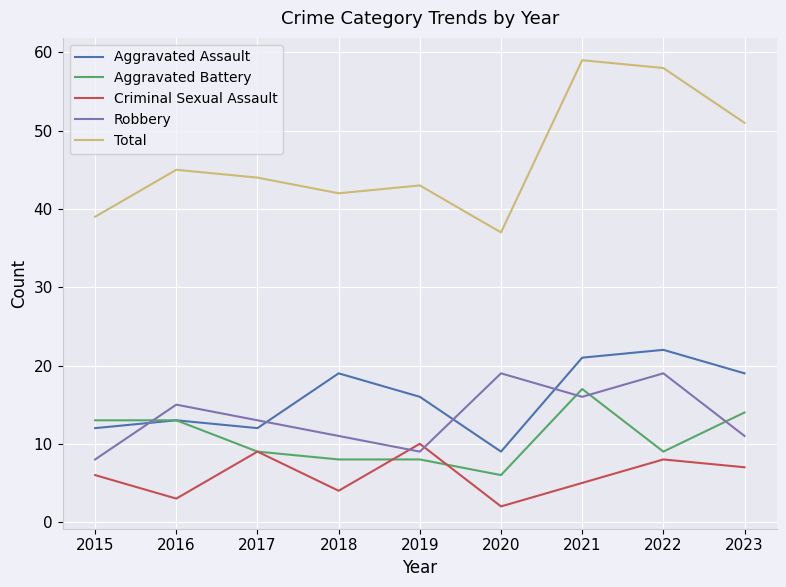

What are all the series names shown in the legend?

Aggravated Assault, Aggravated Battery, Criminal Sexual Assault, Robbery, Total